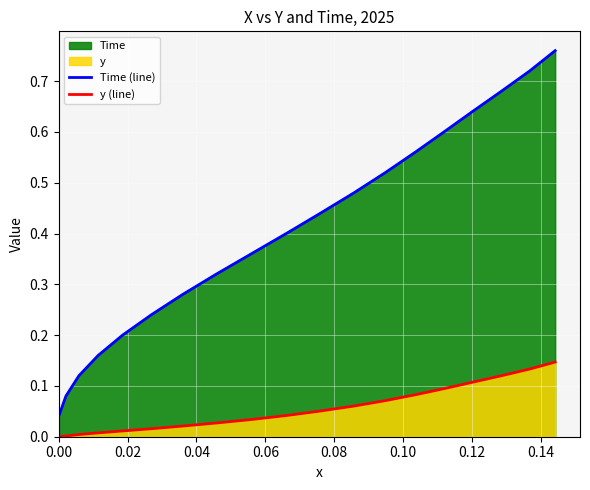

True or false: Time (line) has a value of 0.5 at 19.

False